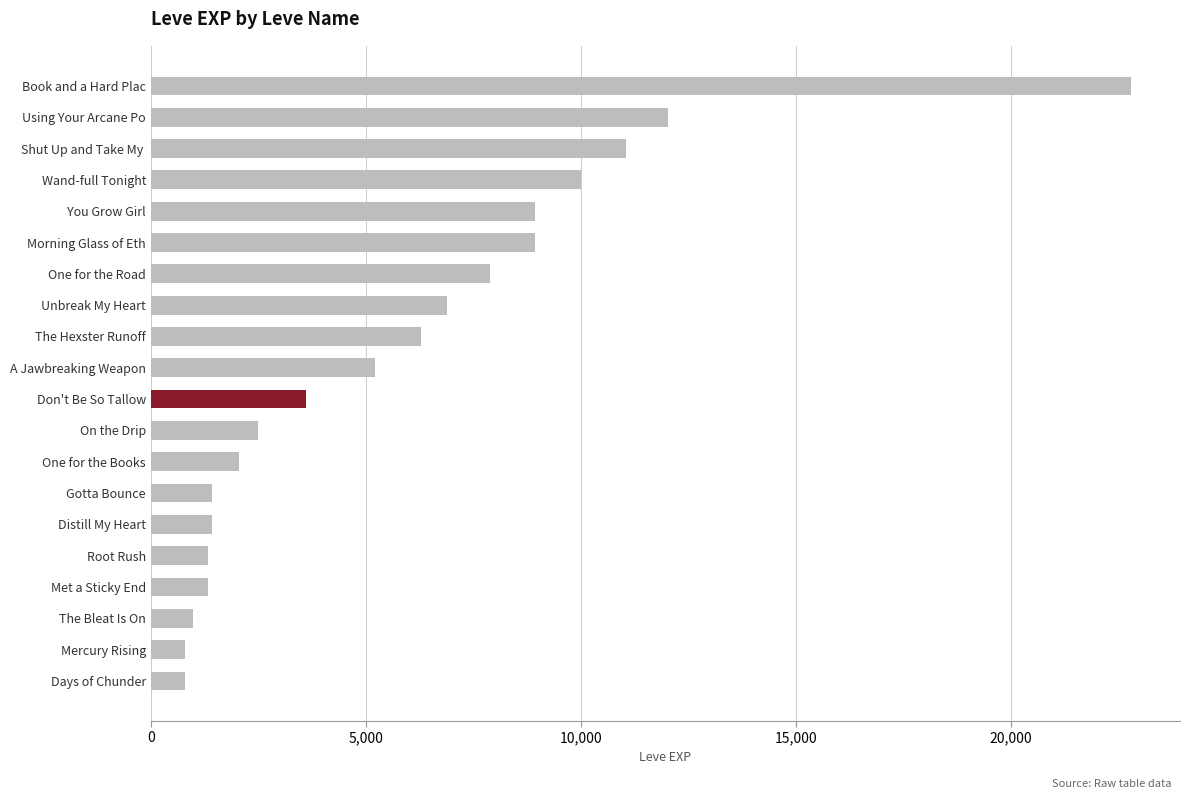

What is the sum of the values at Using Your Arcane Po and One for the Road?

19910